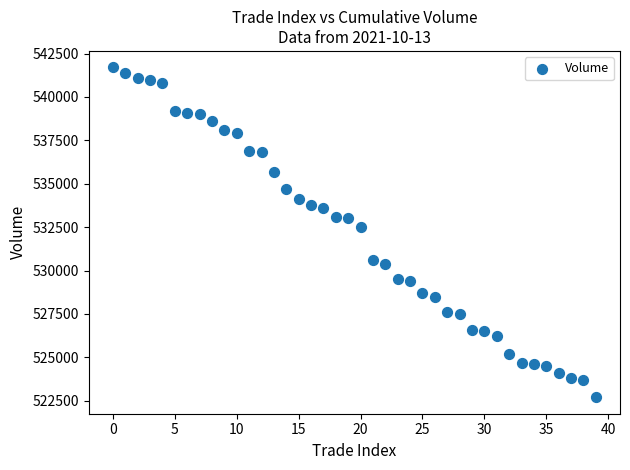

What is the range of Y values (max minus min)?

19000